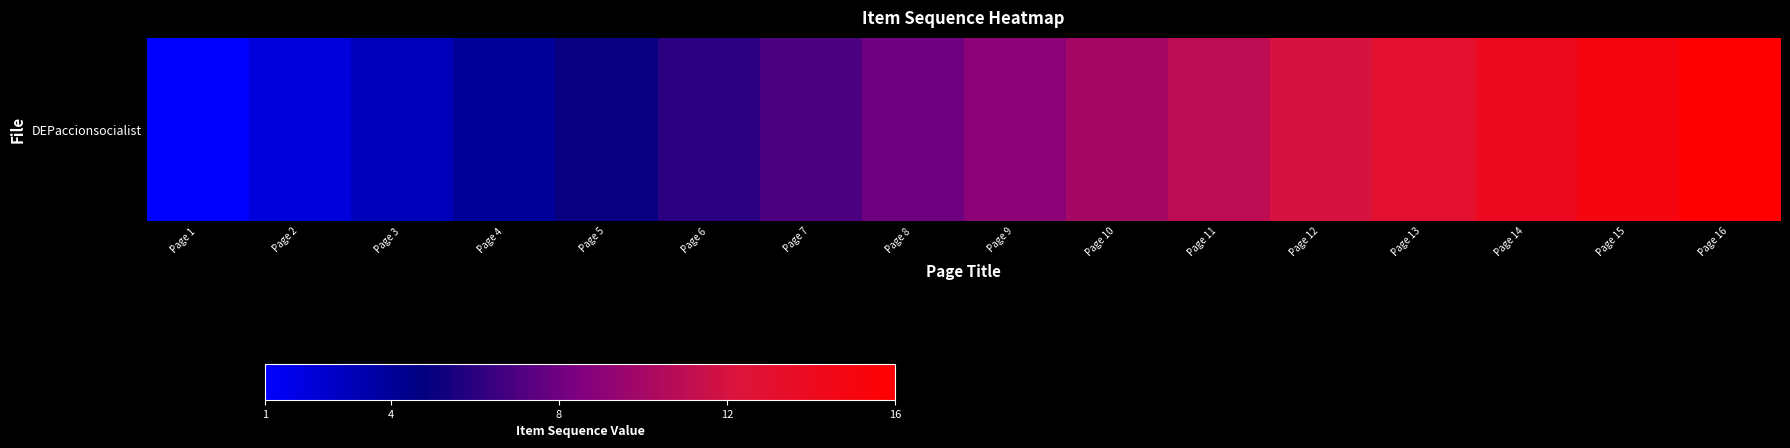

At which category does the chart reach its peak across all series?

Page 16